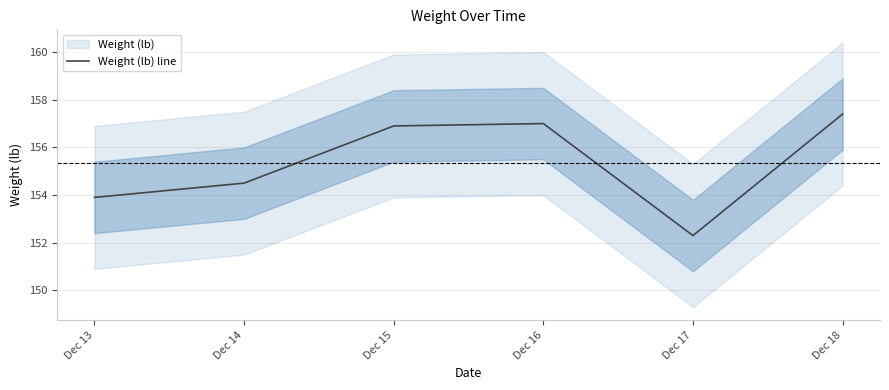

The value at Dec 16 is 157.0. True or false?

True